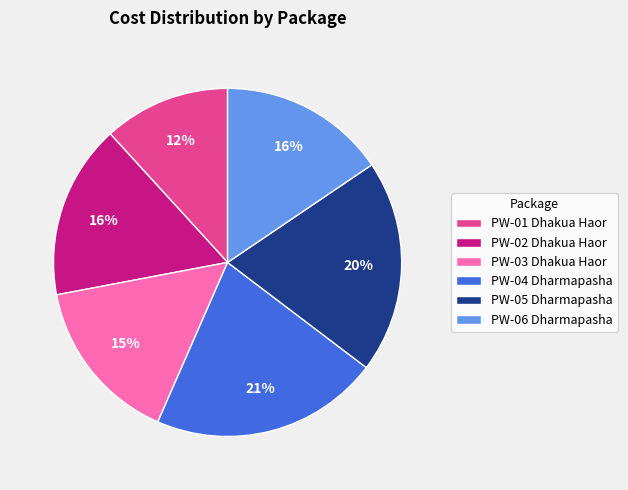

Do PW-06 Dharmapasha and PW-02 Dhakua Haor together represent more than half of the pie?

No